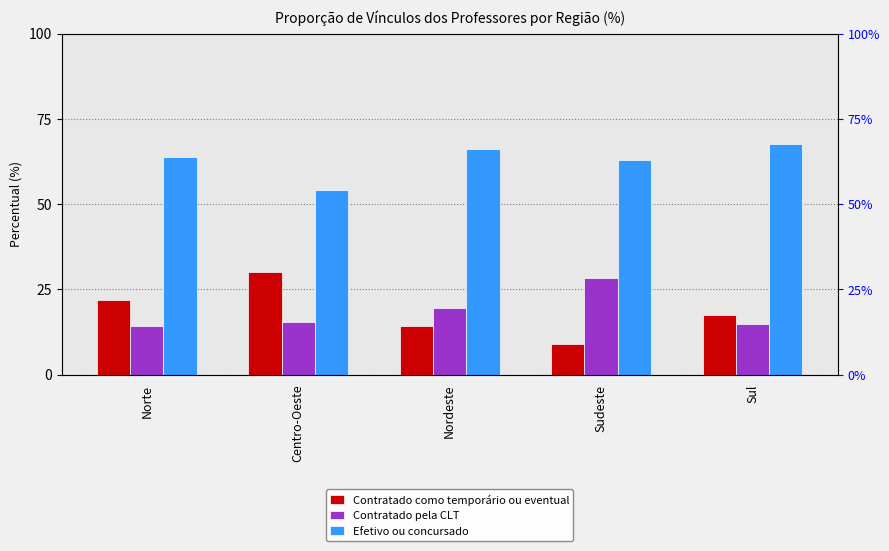

How many bars are there in each group?

3